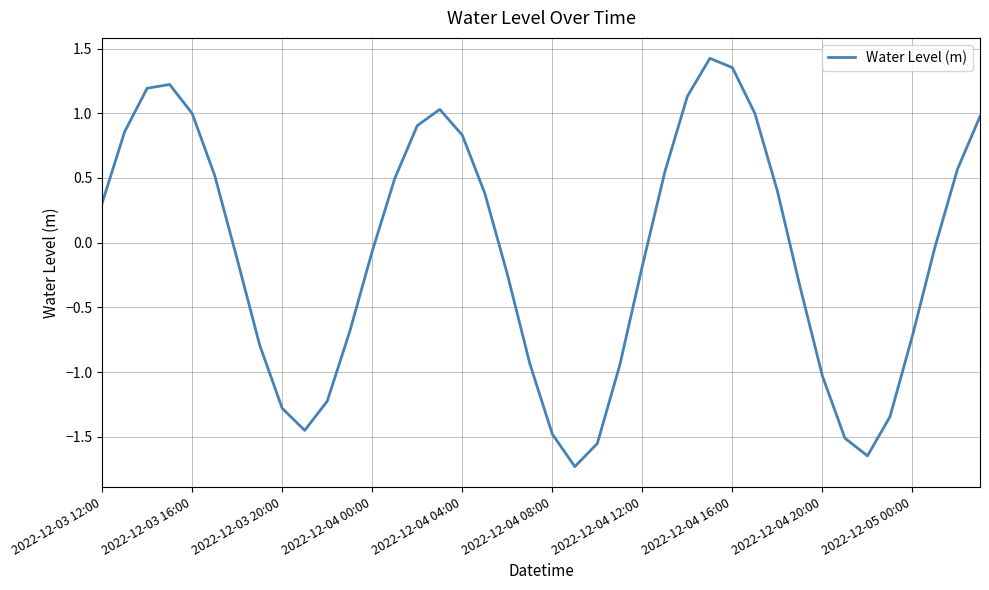

What is the minimum value shown in the chart?

-1.7